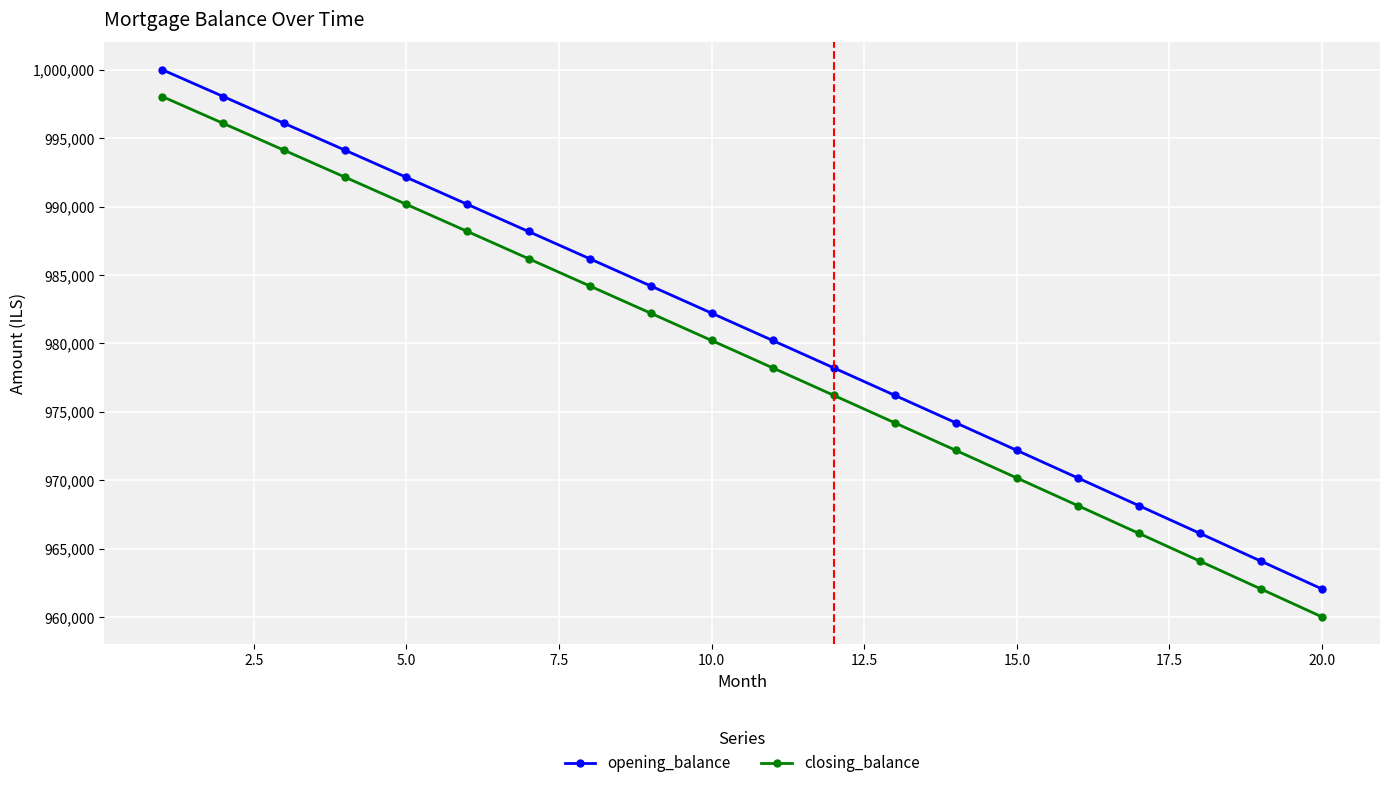

At how many categories does at least one series exceed 985796?

8